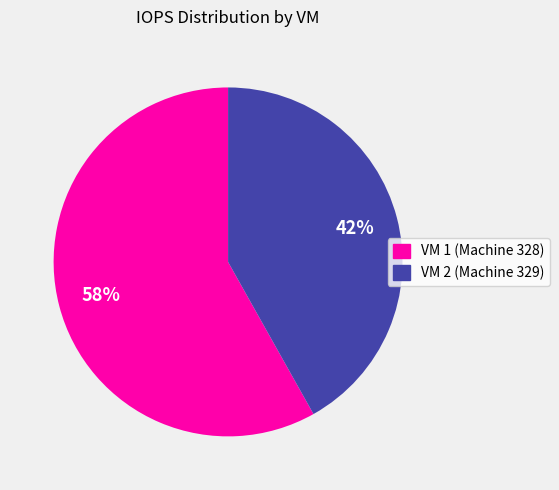

To the nearest percent, what is the combined percentage of VM 2 (Machine 329) and VM 1 (Machine 328)?

100%